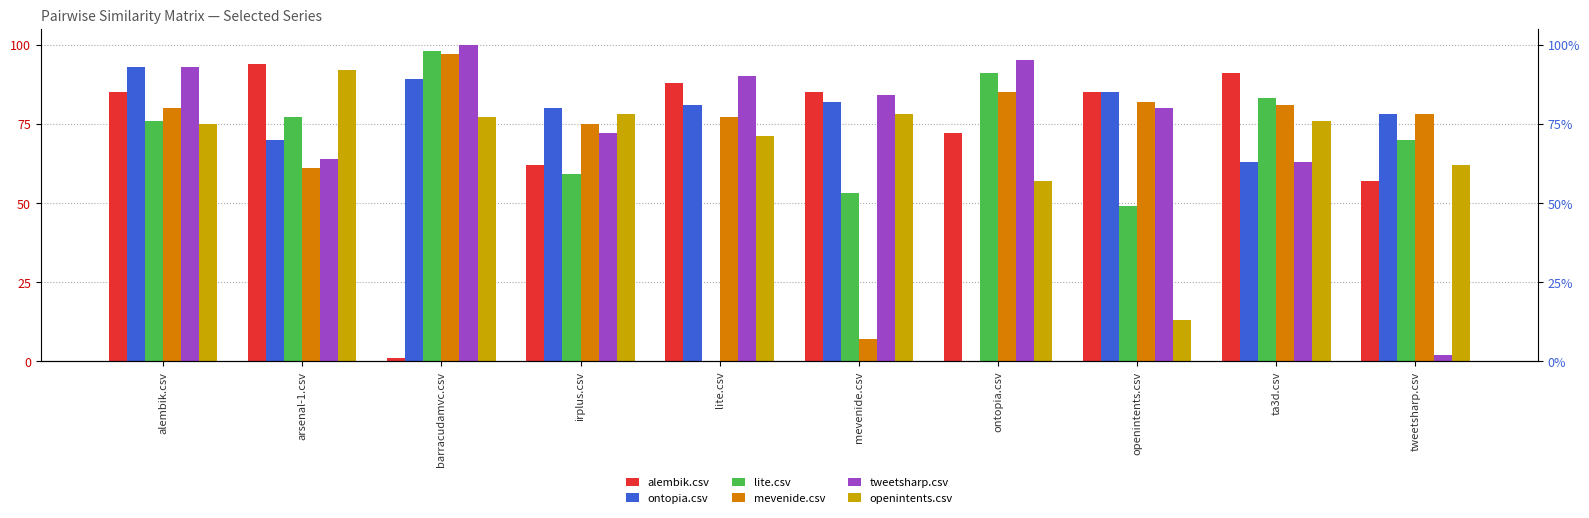

The alembik.csv series shows 0.6 at openintents.csv. True or false?

False